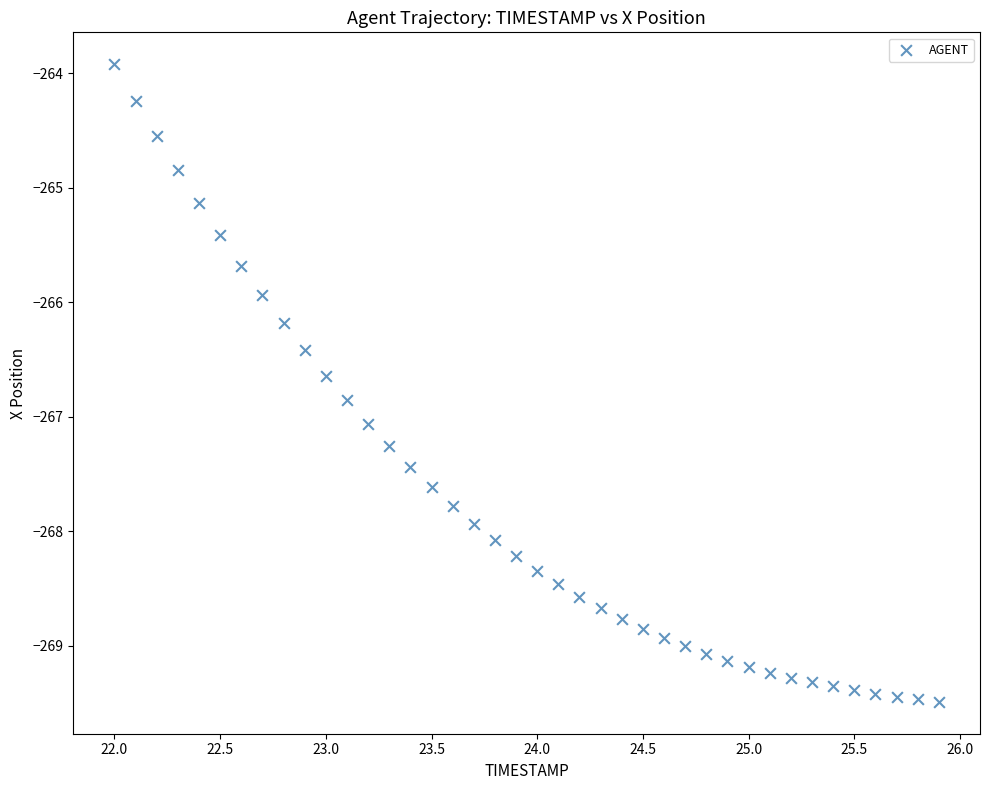

What Y value in the scatter plot is closest to -266?

-265.9